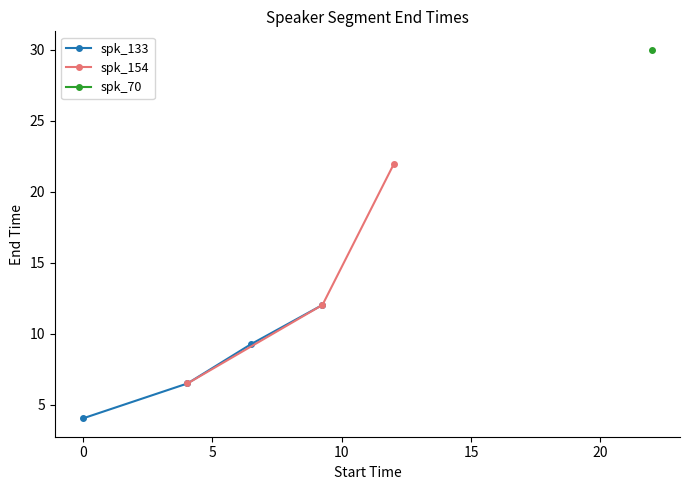

How many categories are shown in the chart?

6